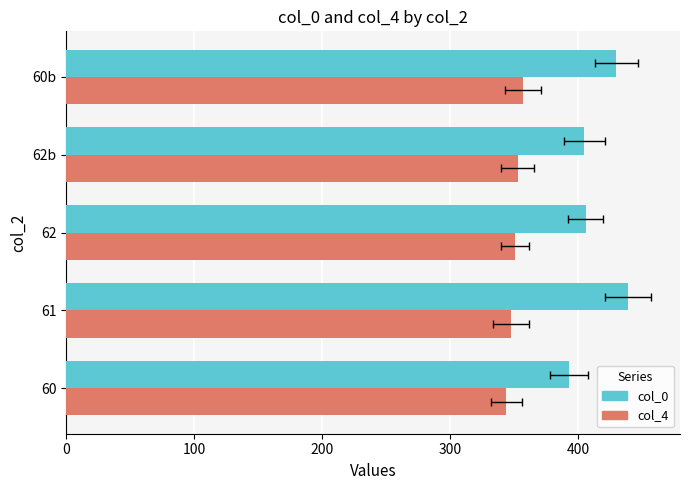

Count the number of data series in this chart.

2